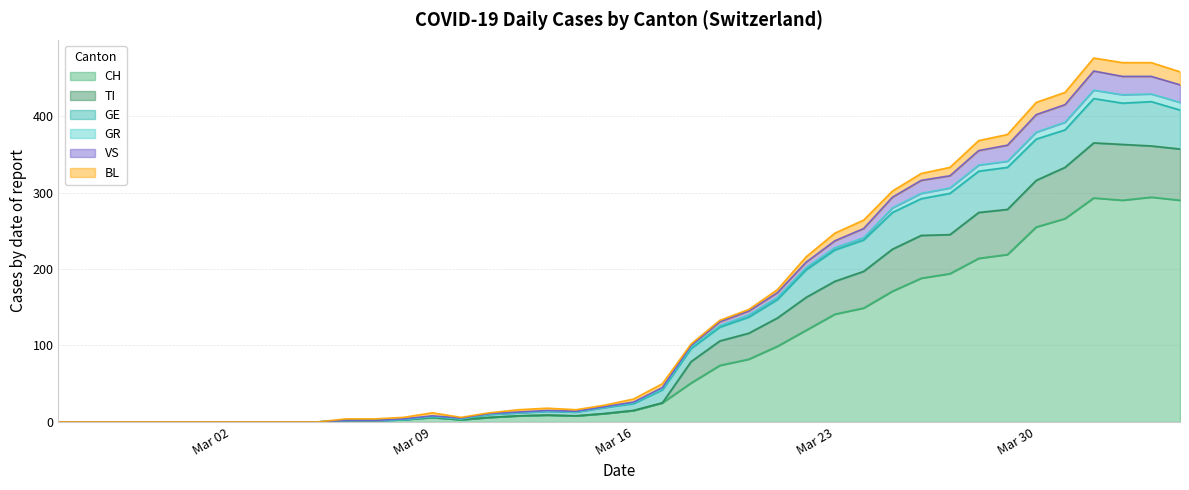

What is the maximum value for CH?

294